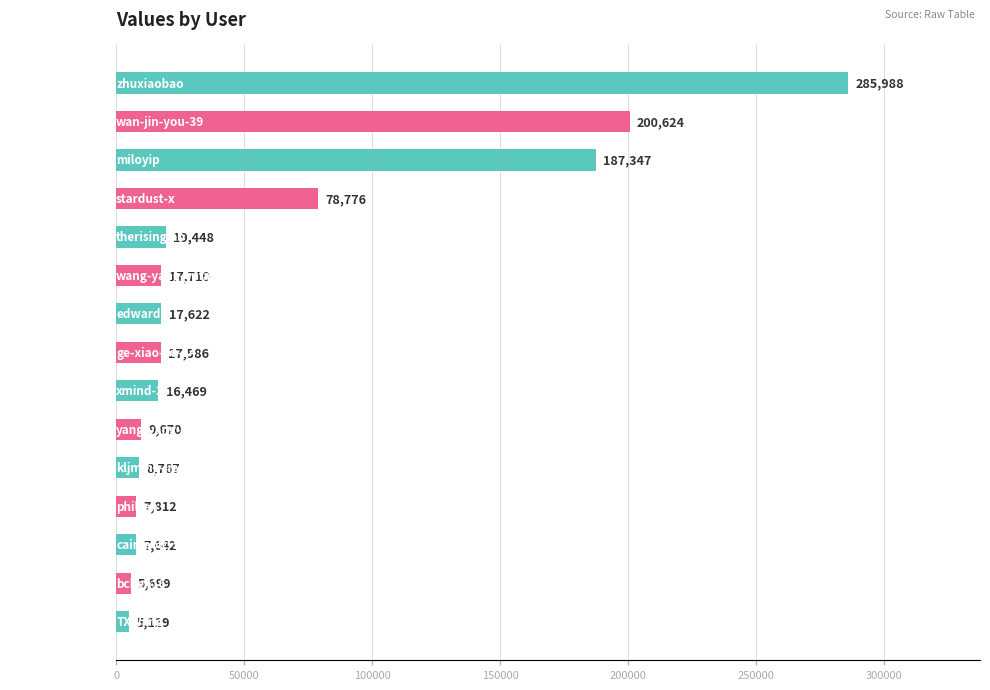

How many bars are there in total?

15